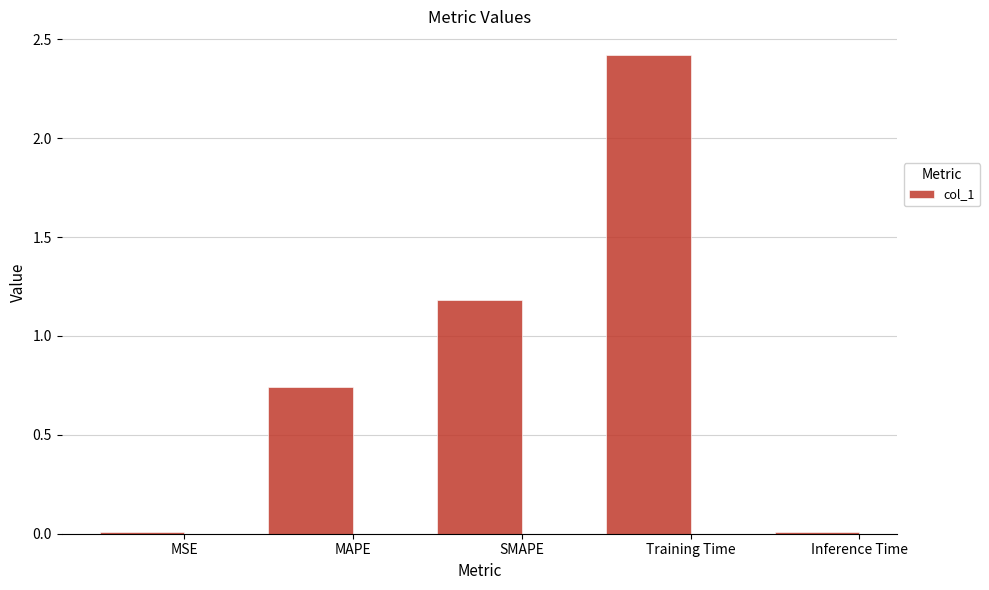

What is the label of the 1st bar from the left?

MSE